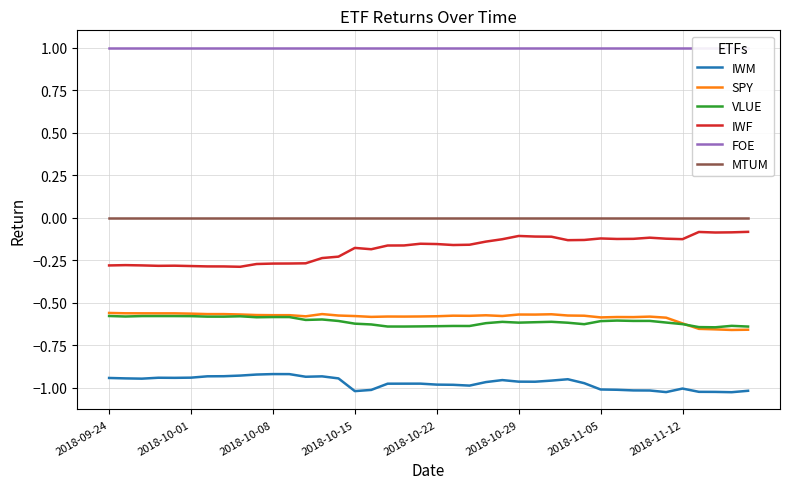

Is it true that IWM equals -0.5 at 2018-10-08?

False